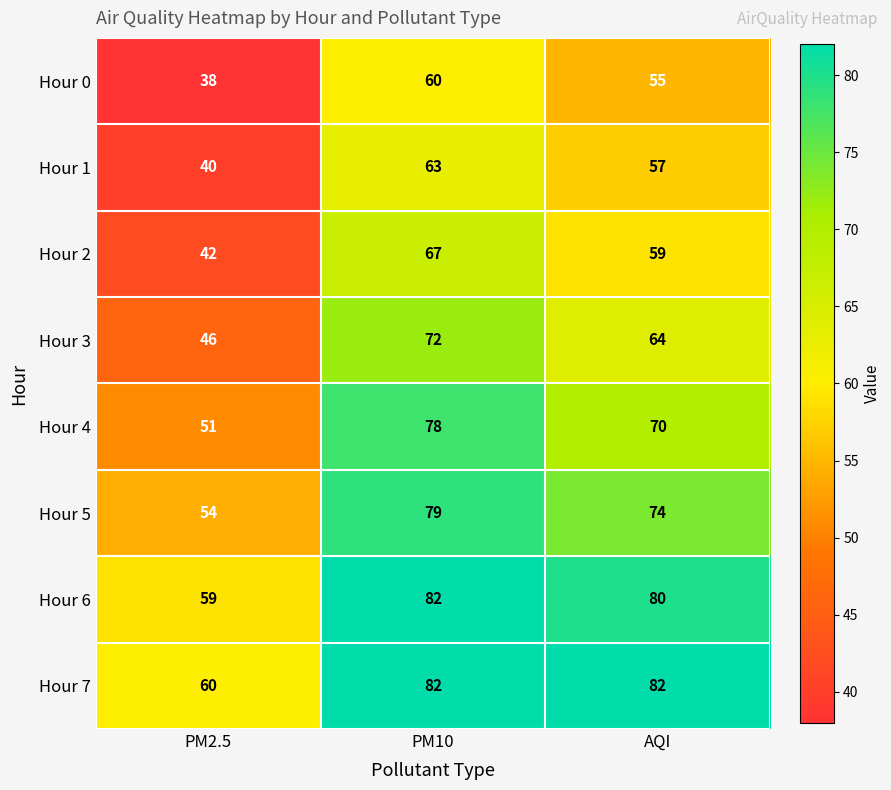

Which series has the largest range (max minus min)?

Hour 4